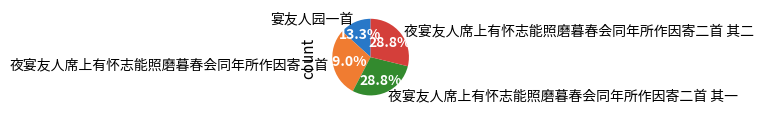

To the nearest percent, what is the difference between the largest and smallest slice percentages?

16%